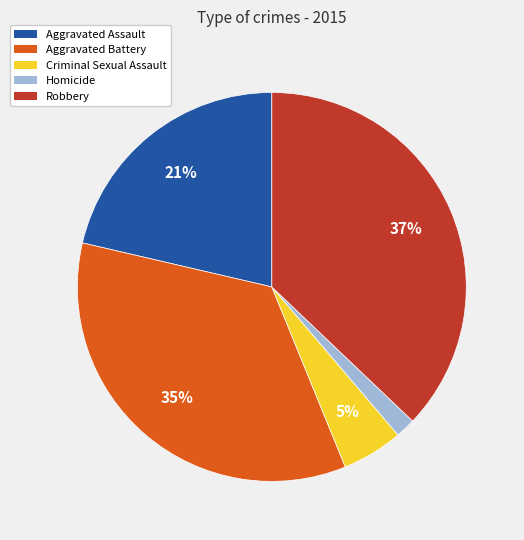

How many segments does this pie chart have?

5